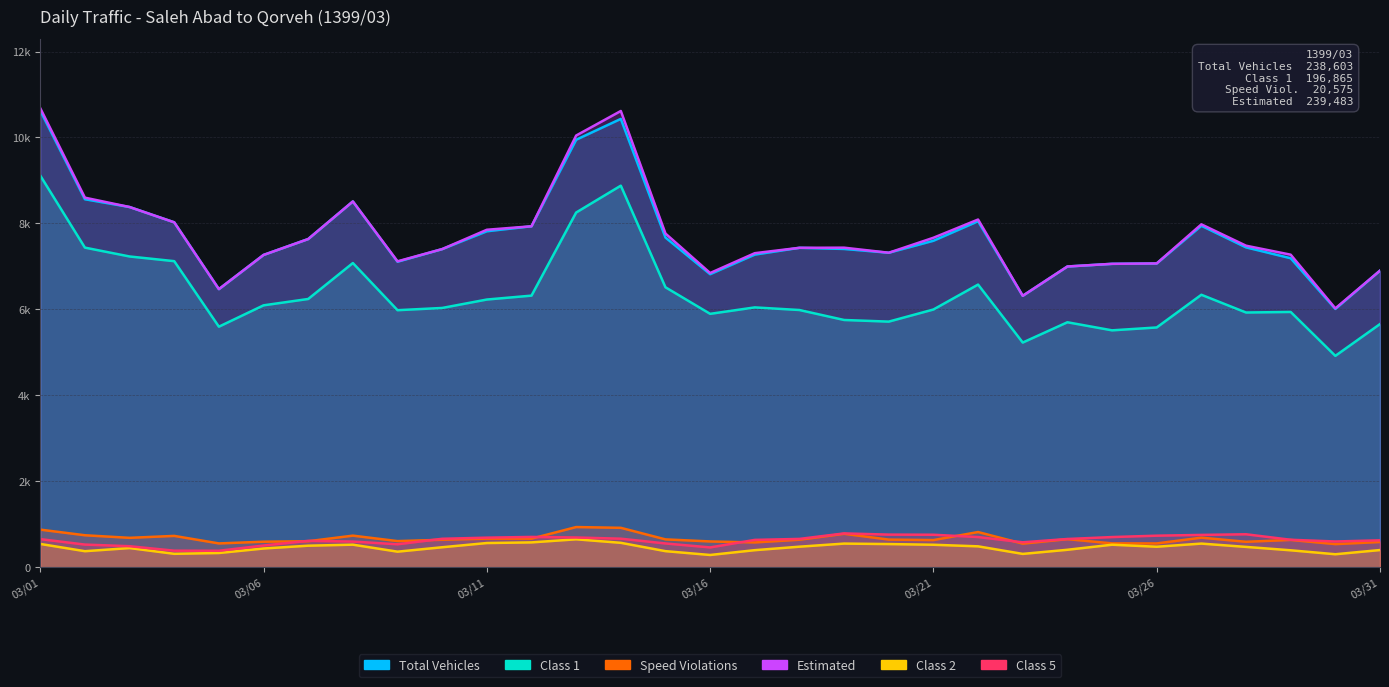

Which has a higher value, 12 or 16?

12